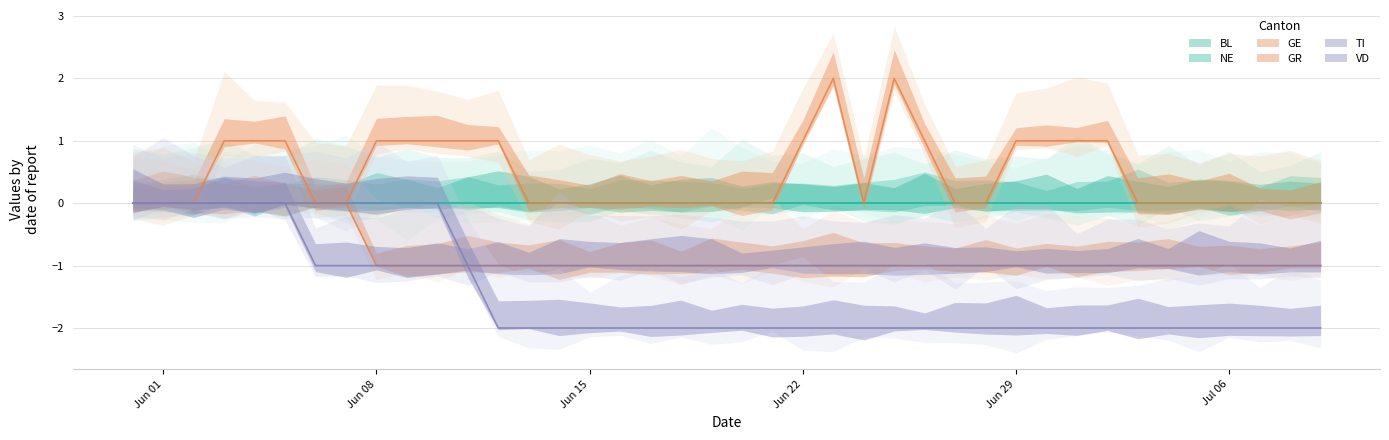

What is the approximate value of GR at 2020-06-10?

-1